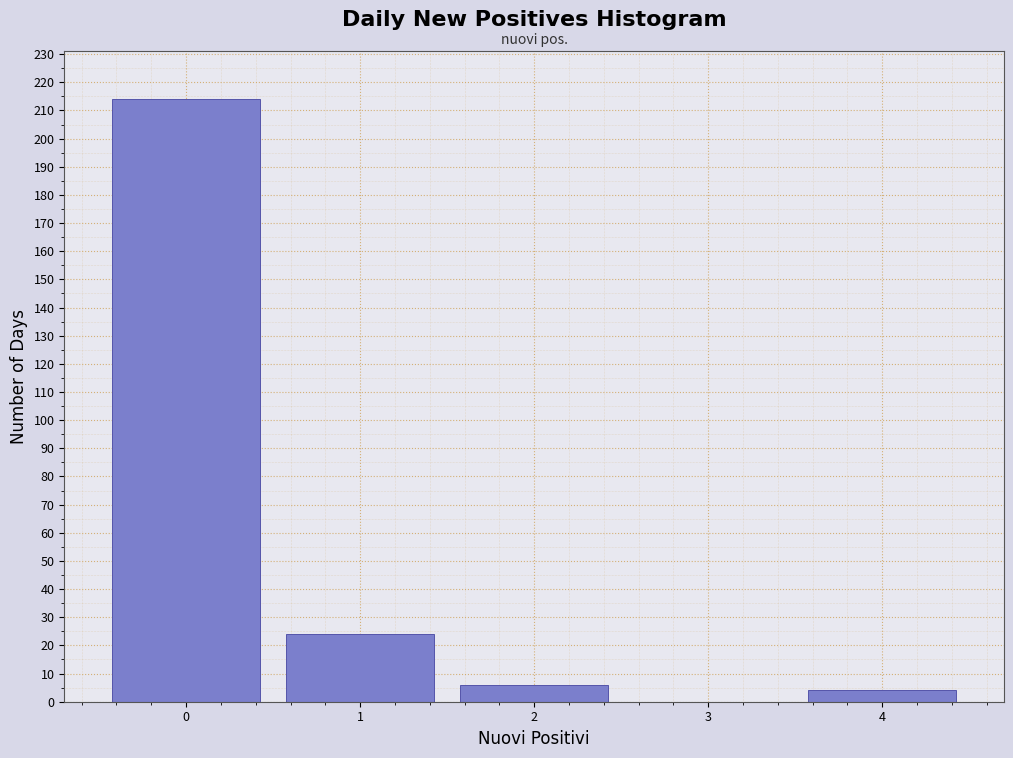

What is the height of the bar covering -0.5 to 0.5 on the x-axis? The values are not printed on the chart, so give them approximately, as read against the axis.

214